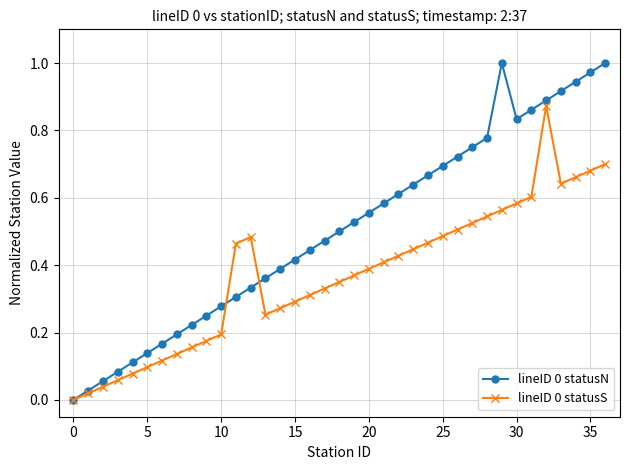

True or false: lineID 0 statusS has more than 1 interior local peaks.

True